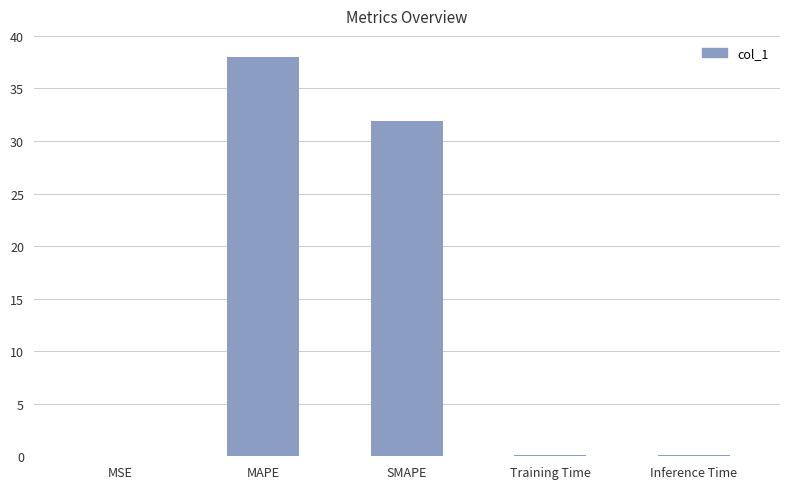

What is the sum of all values?

70.1